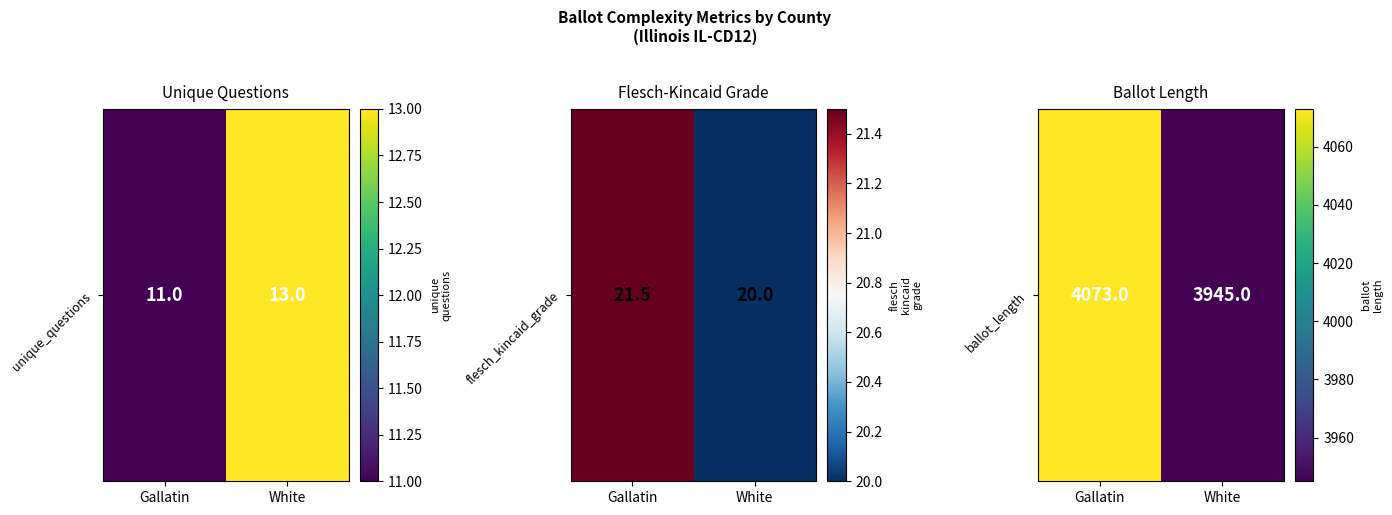

The value at White is 3945. True or false?

True